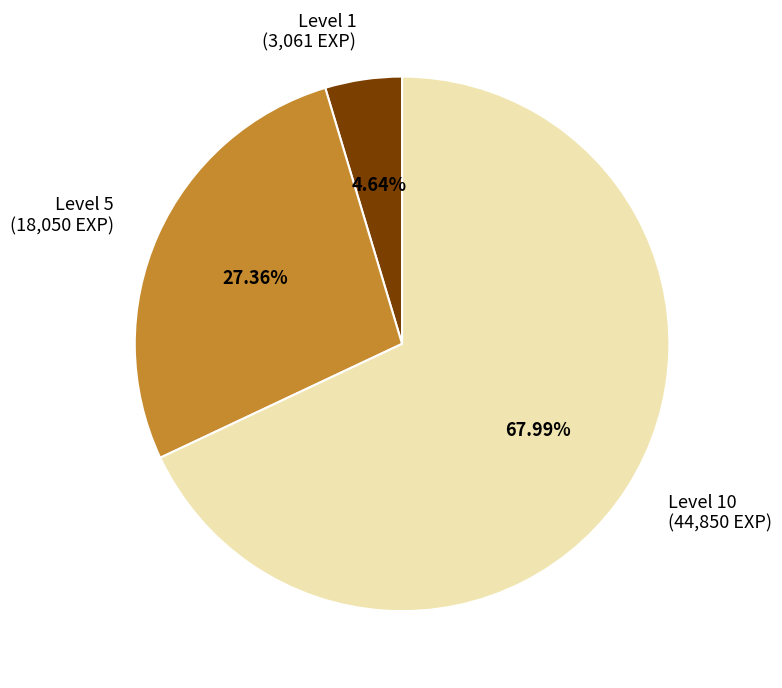

Rank the categories by value from lowest to highest.

Level 1, Level 5, Level 10